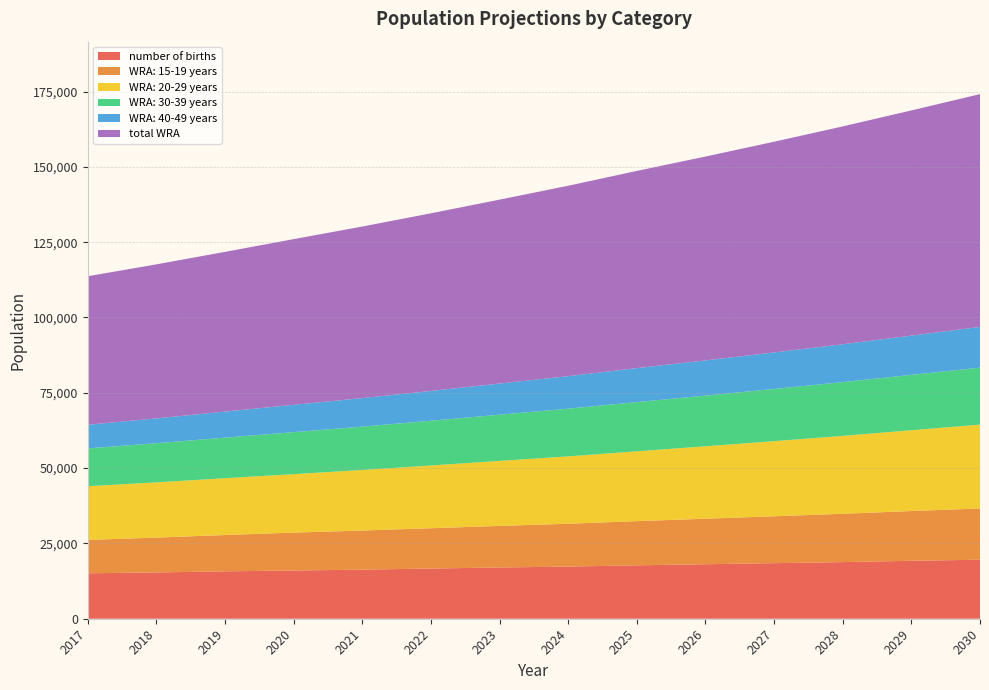

Reading left to right, list all the values displayed in this chart.

number of births: 15085.9	15371.9	15729.3	16015.3	16301.3	16658.8	17016.3	17302.3	17731.3	18088.7	18446.2	18803.7	19232.7	19590.2
WRA: 15-19 years: 11082.7	11561.8	12061.7	12583.1	12975.2	13379.5	13796.4	14226.3	14669.6	15111.4	15566.4	16035.2	16518.0	17015.5
WRA: 20-29 years: 17815.4	18327.5	18854.2	19396.1	20098.5	20826.3	21580.4	22361.9	23171.7	24034.0	24928.4	25856.1	26818.3	27816.3
WRA: 30-39 years: 12555.7	13001.8	13463.7	13942.1	14392.8	14858.1	15338.4	15834.2	16346.1	16833.0	17334.4	17850.8	18382.5	18930.1
WRA: 40-49 years: 7850.5	8239.4	8647.6	9076.0	9477.8	9897.4	10335.6	10793.1	11270.9	11687.7	12119.8	12567.9	13032.5	13514.4
total WRA: 49304.3	51130.5	53027.2	54997.3	56944.3	58961.3	61050.8	63215.6	65458.4	67666.1	69949.0	72309.9	74751.4	77276.2